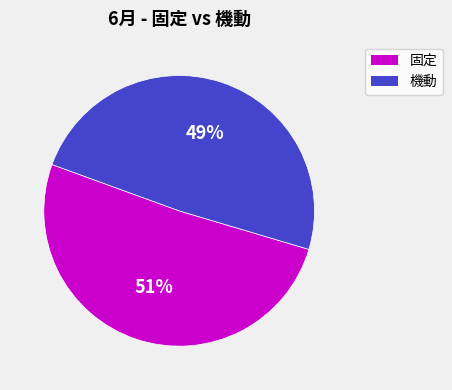

Do 固定 and 機動 together represent more than half of the pie?

Yes